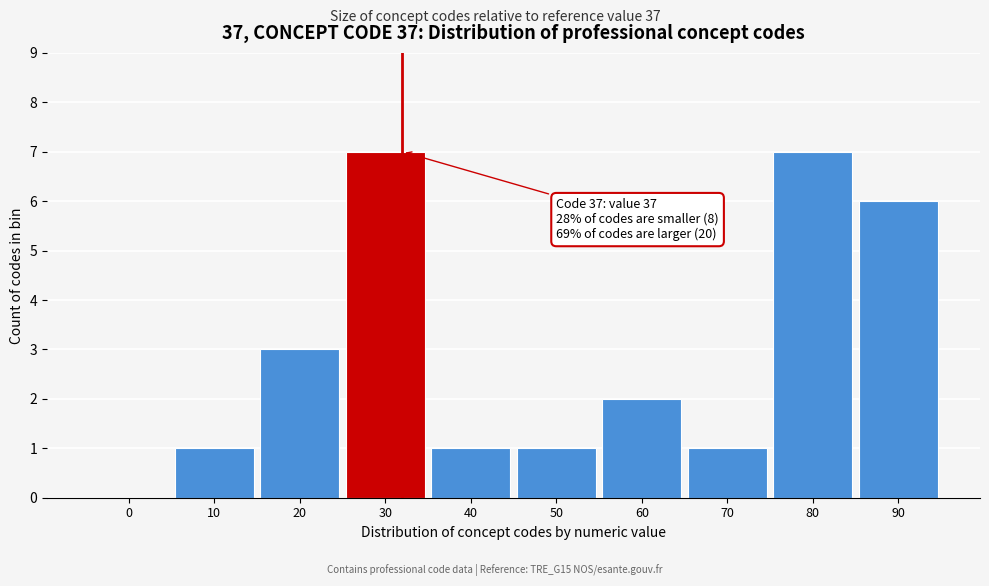

Reading right to left, what are all the values shown in this chart?

90=6	80=7	70=1	60=2	50=1	40=1	30=7	20=3	10=1	0=0